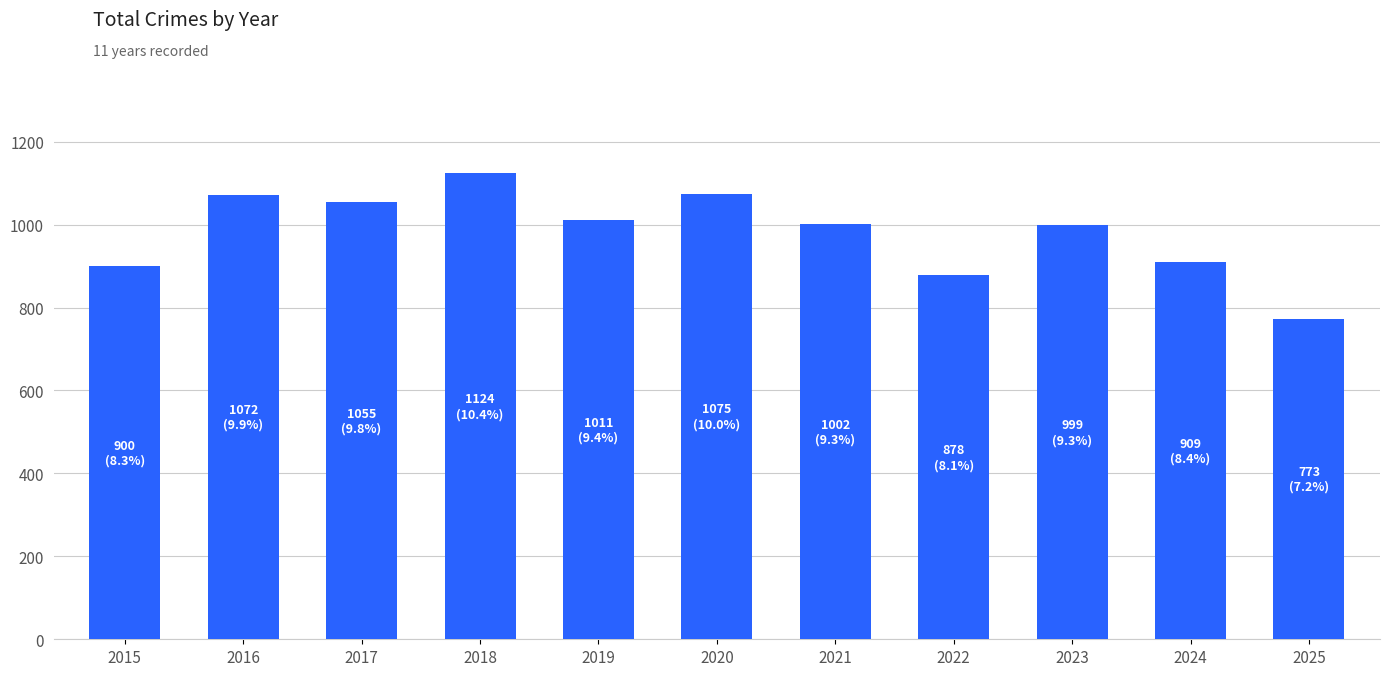

Which category has the lowest value across all series?

2025